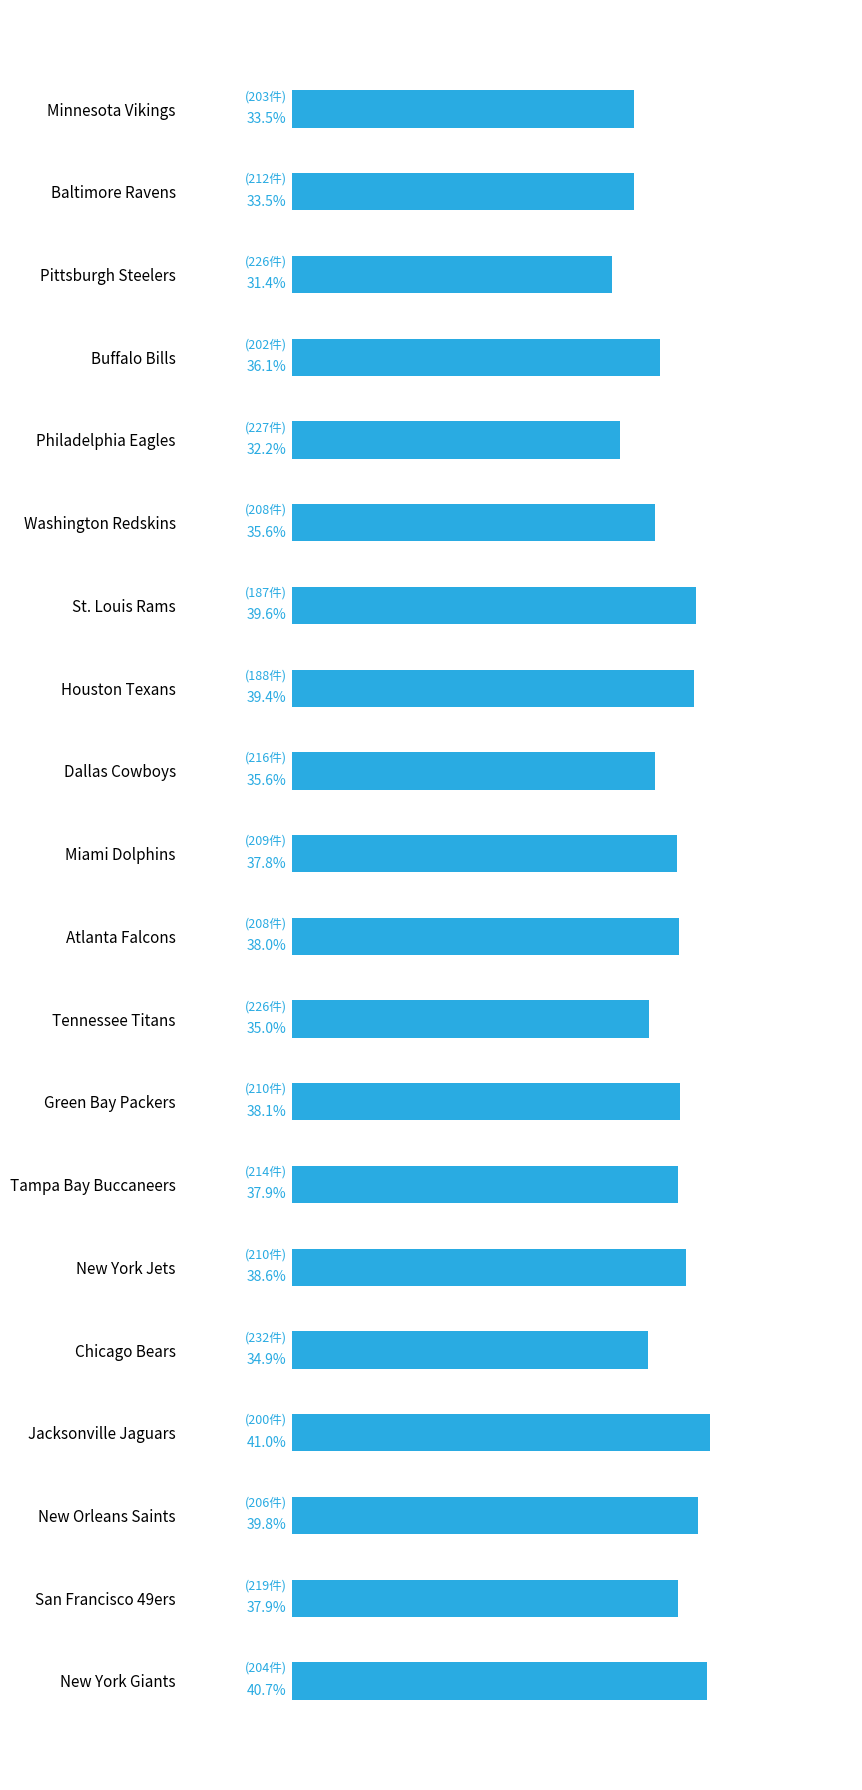

At which category does the chart reach its minimum across all series?

Pittsburgh Steelers